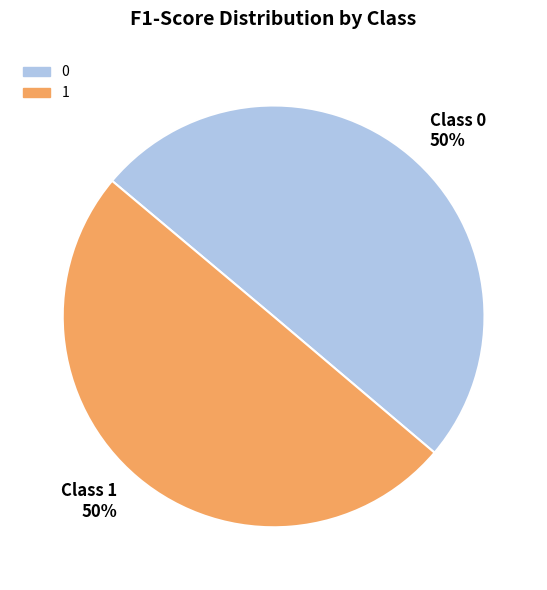

Combined, do 0 and 1 account for over 50%?

Yes